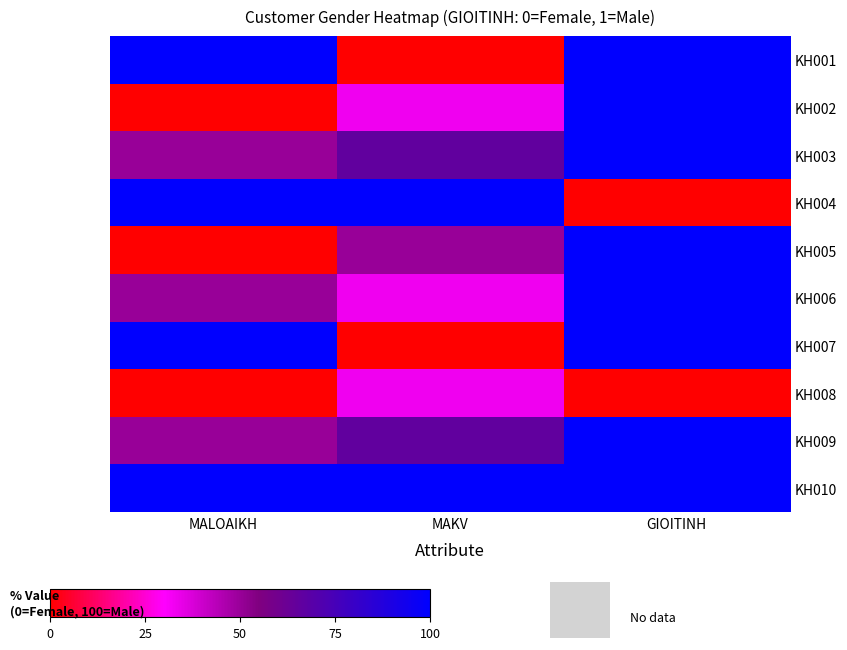

Reading left to right, what are all the values shown in this chart?

KH001: MALOAIKH=100	MAKV=0	GIOITINH=100
KH002: MALOAIKH=0	MAKV=33	GIOITINH=100
KH003: MALOAIKH=50	MAKV=66	GIOITINH=100
KH004: MALOAIKH=100	MAKV=100	GIOITINH=0
KH005: MALOAIKH=0	MAKV=50	GIOITINH=100
KH006: MALOAIKH=50	MAKV=33	GIOITINH=100
KH007: MALOAIKH=100	MAKV=0	GIOITINH=100
KH008: MALOAIKH=0	MAKV=33	GIOITINH=0
KH009: MALOAIKH=50	MAKV=66	GIOITINH=100
KH010: MALOAIKH=100	MAKV=100	GIOITINH=100